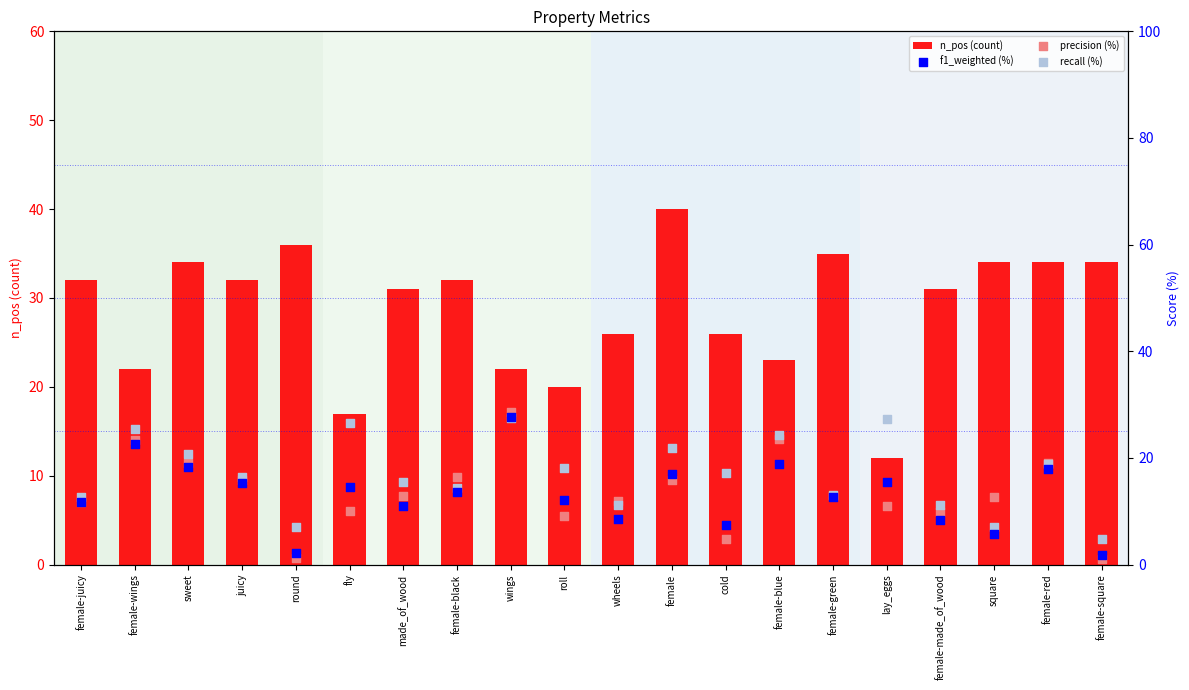

Which series has the largest total across all categories?

n_pos (count)